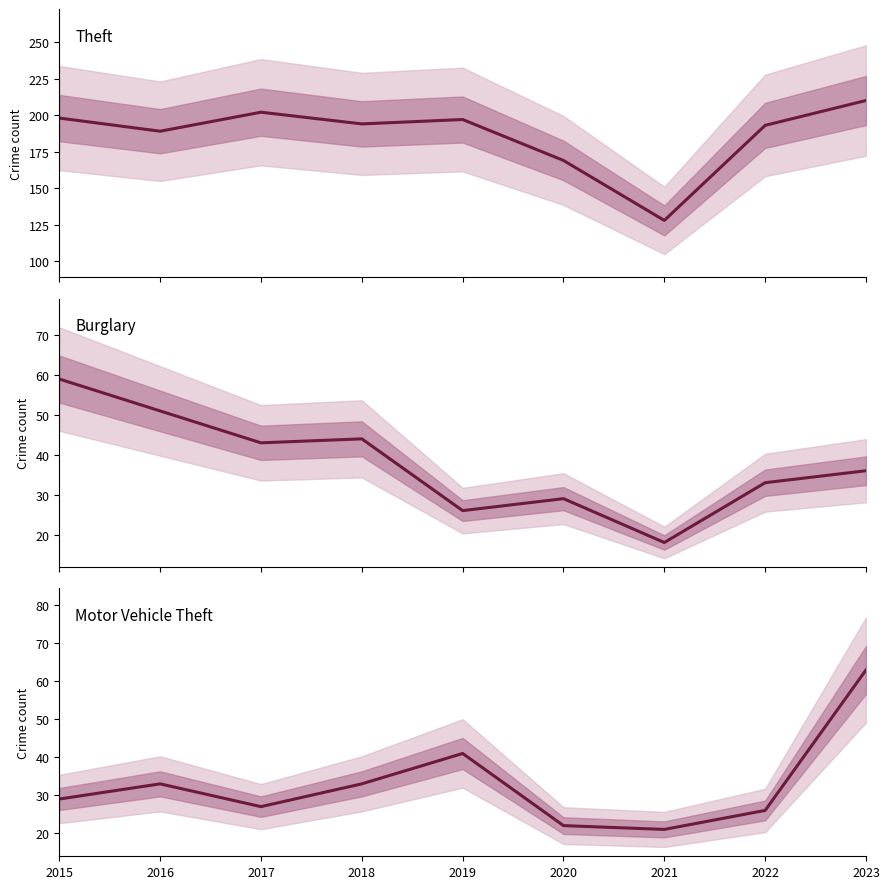

Which has a higher value, 2022 or 2016?

2022